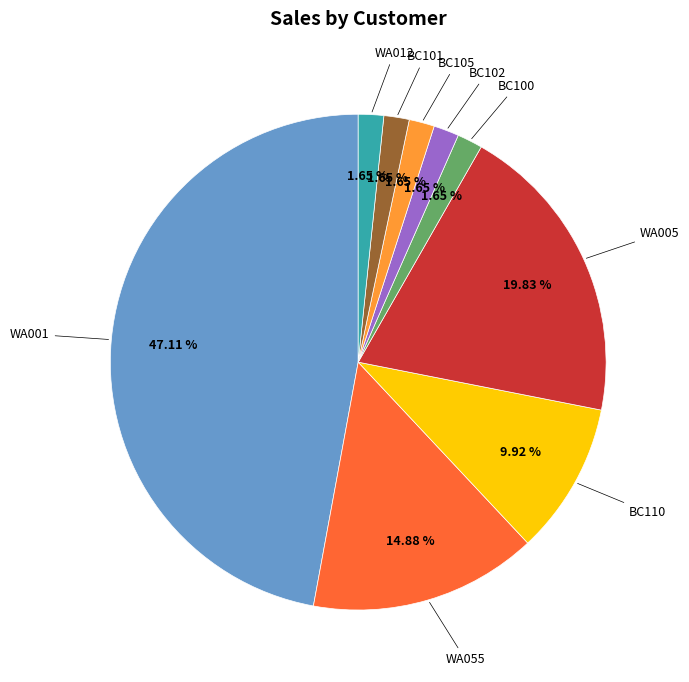

What portion of the pie excludes BC110?

90.1%